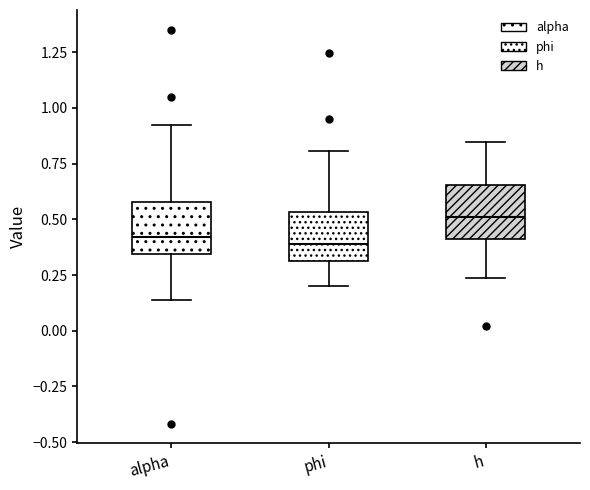

Where does the upper whisker of the box for h end on the y-axis? The values are not printed on the chart, so give them approximately, as read against the axis.

0.85